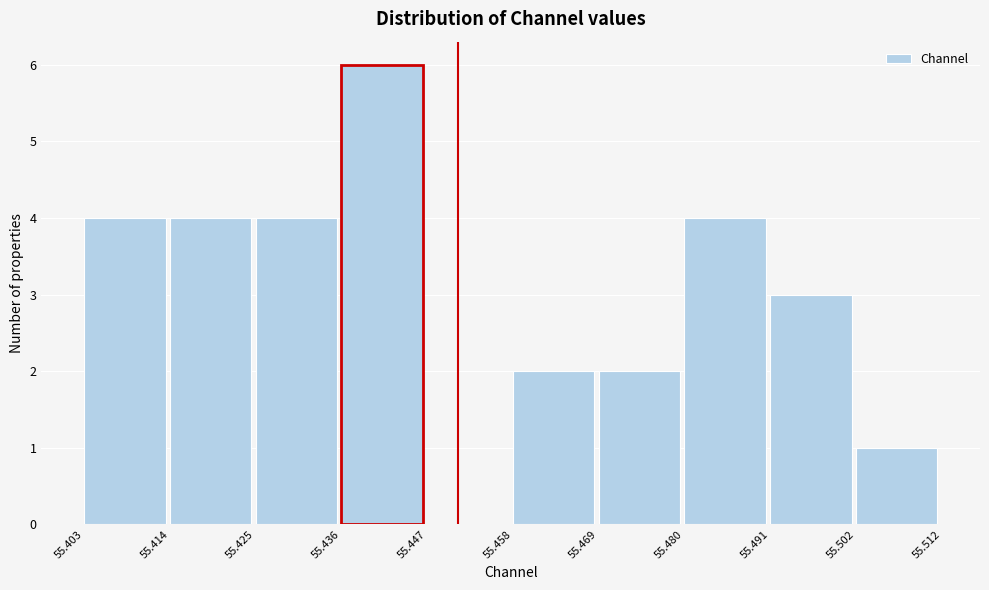

Over which range of the x-axis is the bar tallest?

55.436 to 55.447